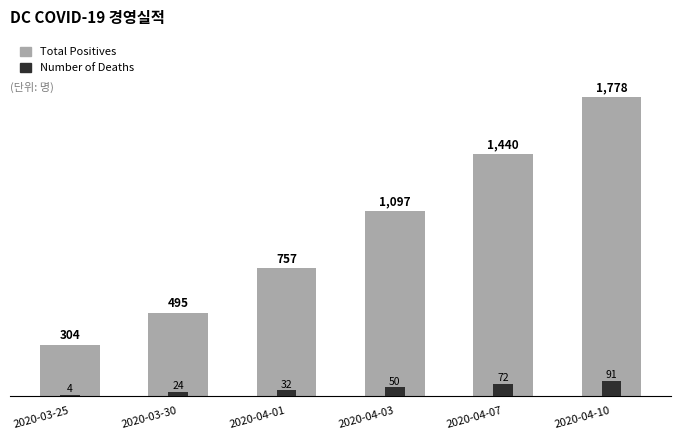

Rank the series by their maximum value, from lowest to highest.

Number of Deaths, Total Positives